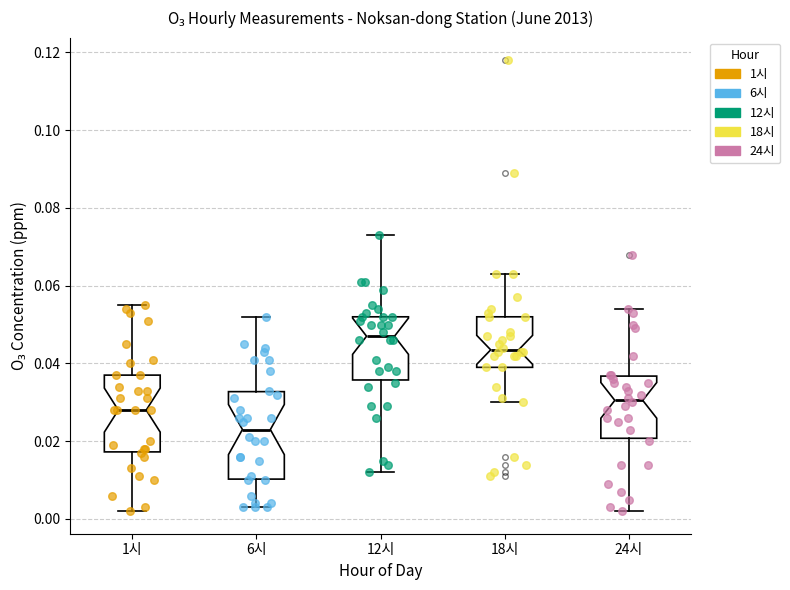

Which box is the tallest, from its lower edge to its upper edge?

6시